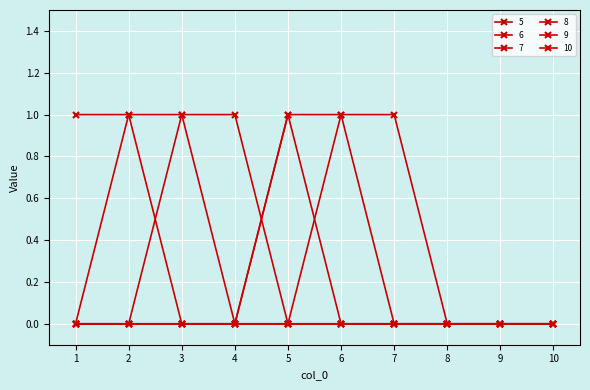

Is this an area chart (filled region under the line)?

No